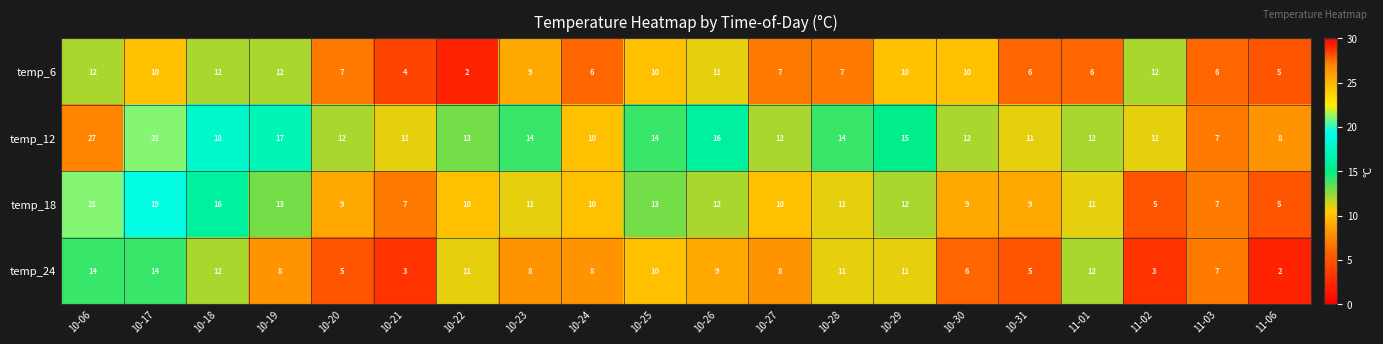

At which label does temp_12 reach its minimum?

11-03